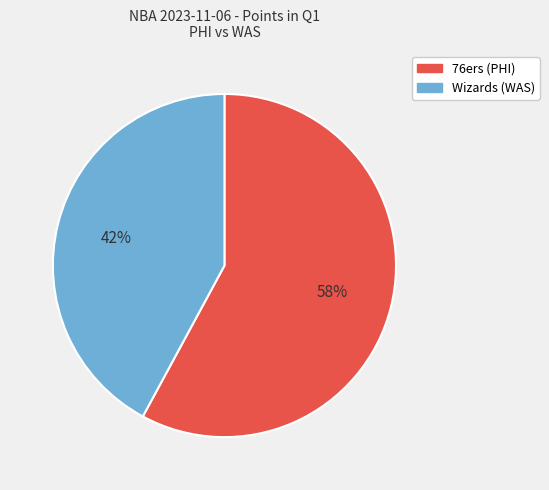

What percentage is the Wizards (WAS) slice, to the nearest percent?

42%